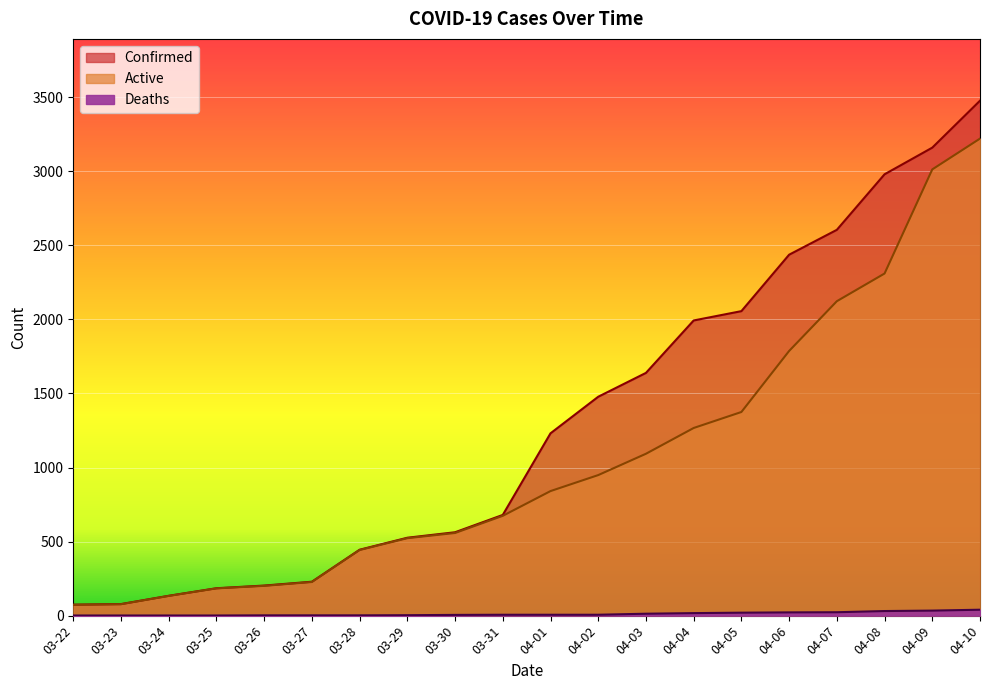

Is the value of Deaths at 04-04 greater than the value of Active at 03-26?

No